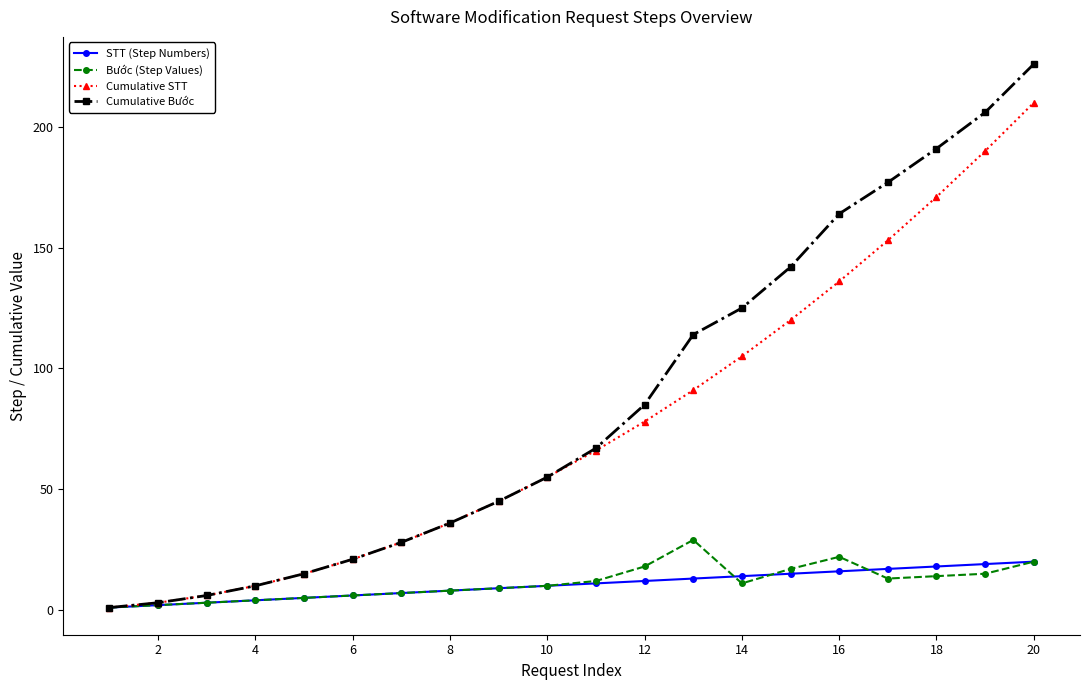

Is this an area chart (filled region under the line)?

No